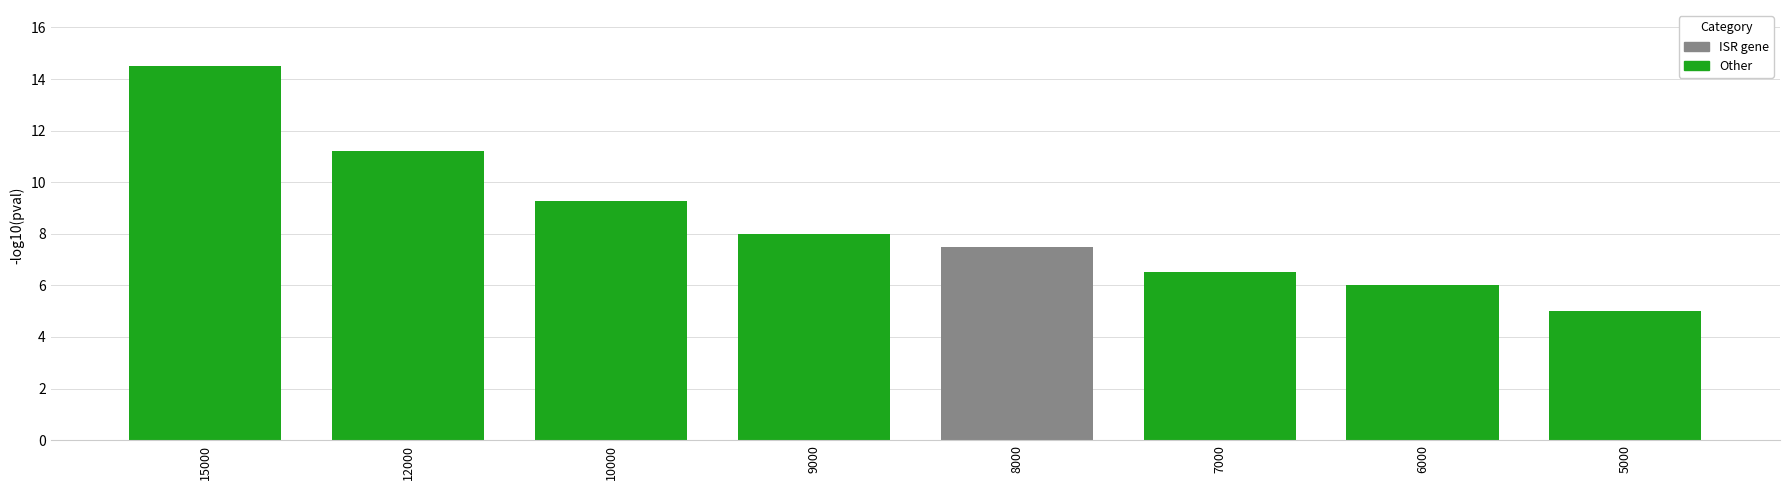

Which category has the highest value across all series?

15000